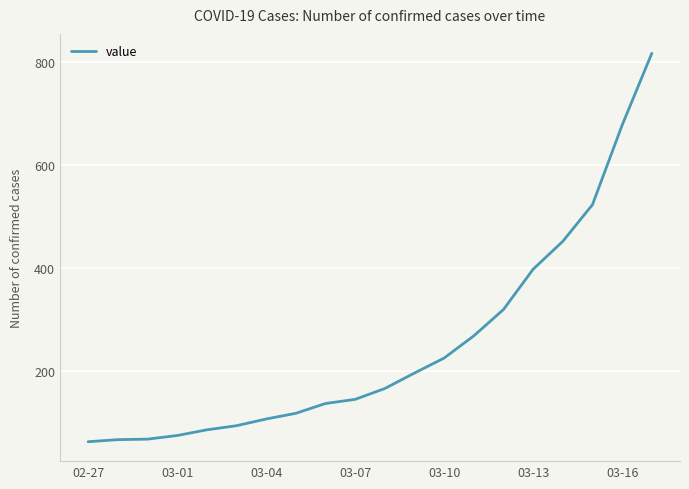

Does the chart have visible grid lines?

Yes